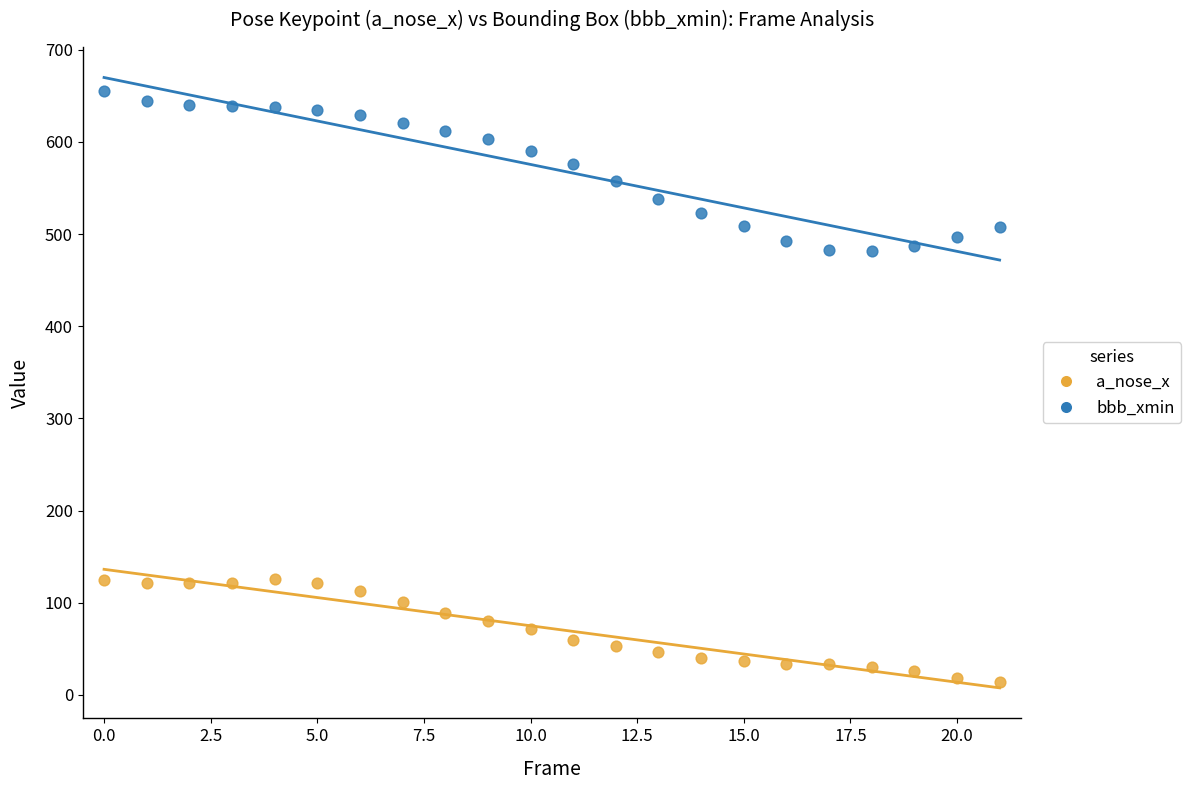

Across all data points, what is the range of Y values (max minus min)?

641